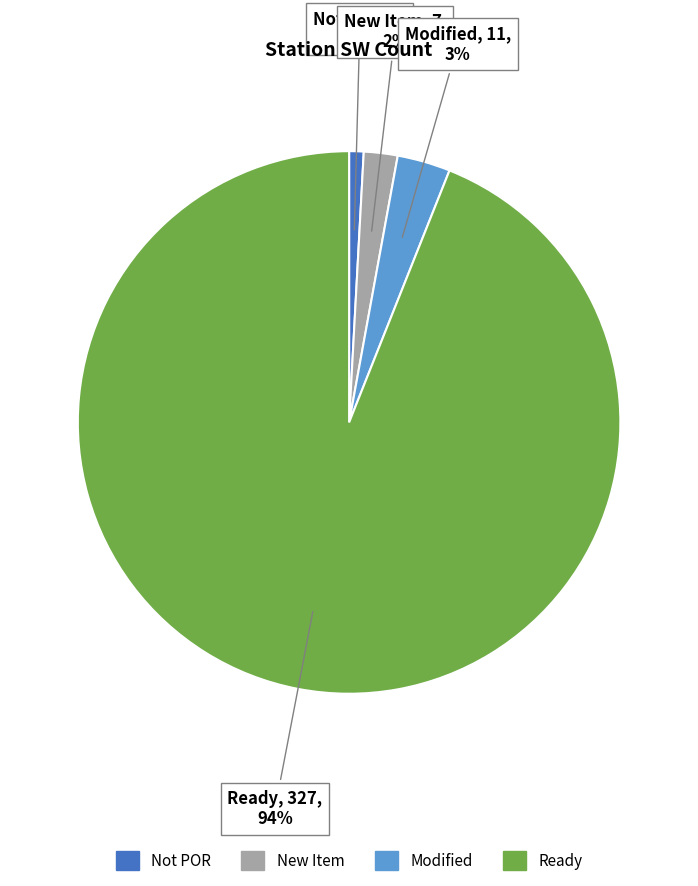

Is there any slice that represents more than half of the pie?

Yes